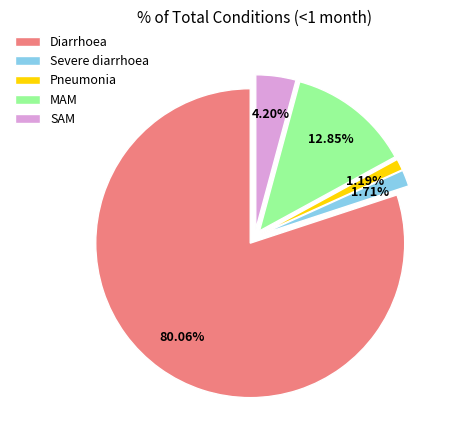

To the nearest percent, what portion does MAM represent?

13%